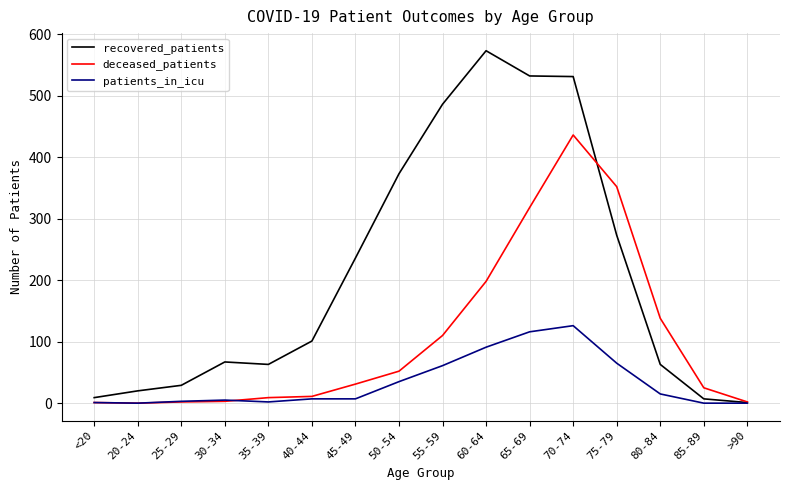

What is the difference between the highest and lowest values at 75-79?

287